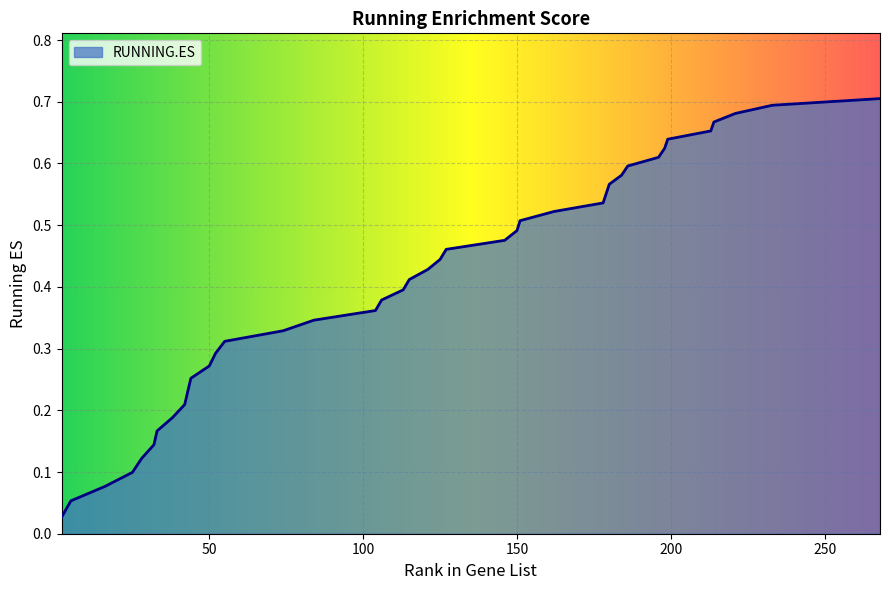

What is the difference between the second highest and minimum values?

0.7